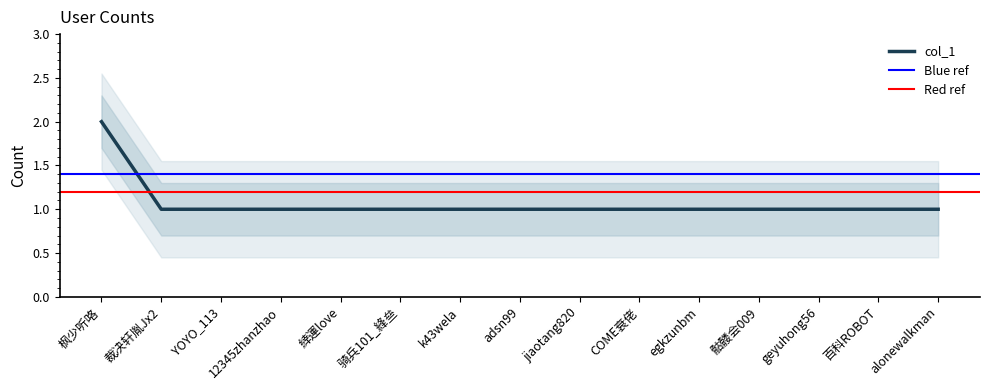

What is the change in value from 枫少听咯 to geyuhong56?

-1